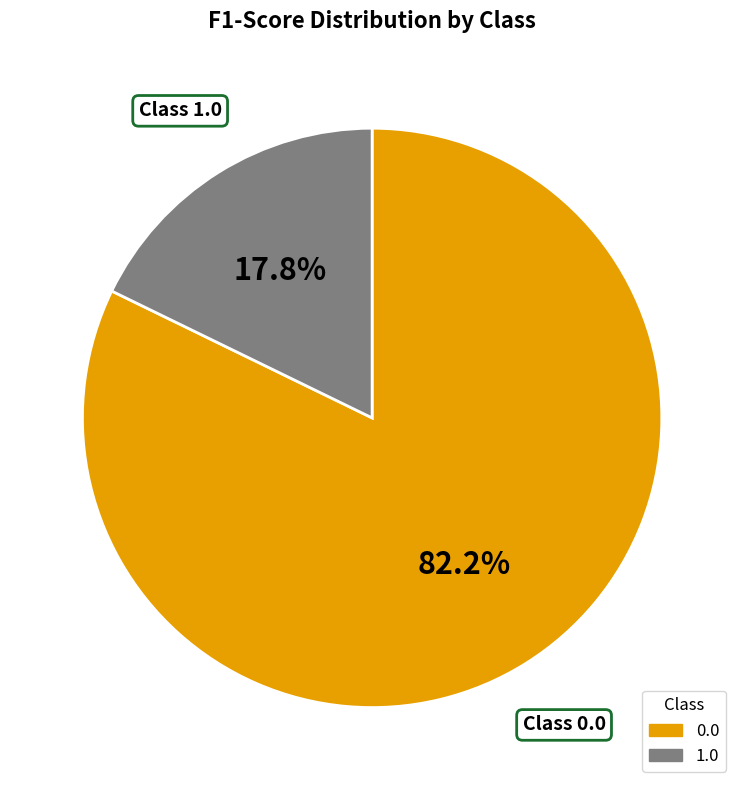

The 1.0 slice represents 8% of the pie. True or false?

False